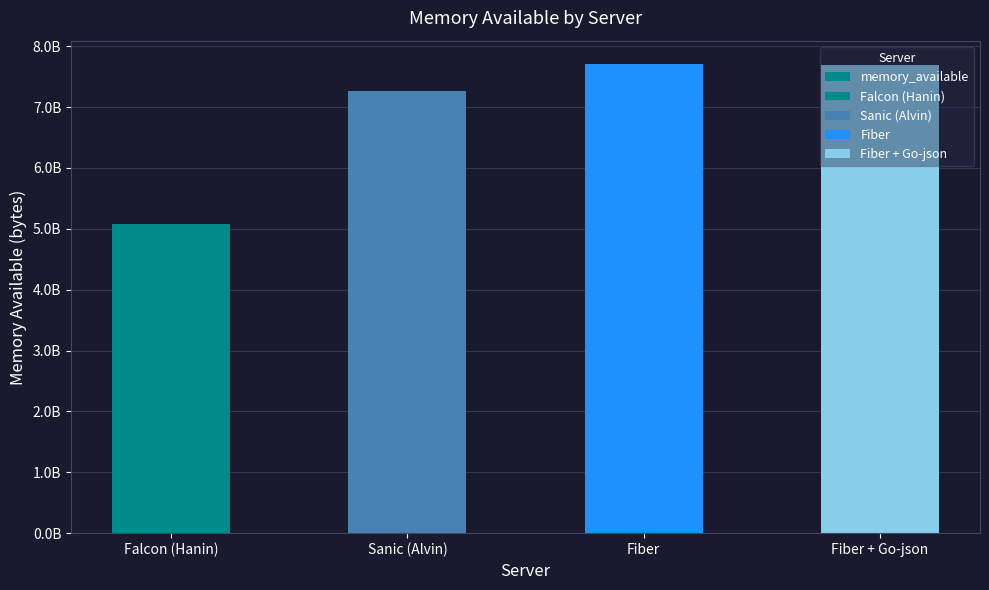

Rank the categories by value from lowest to highest.

Falcon (Hanin), Sanic (Alvin), Fiber + Go-json, Fiber